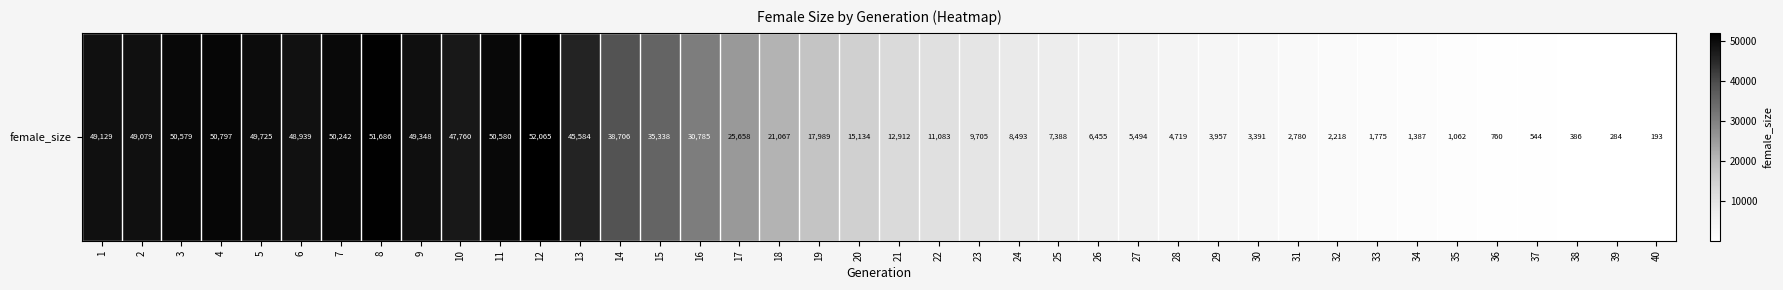

What is the change in value from 2 to 10?

-1319